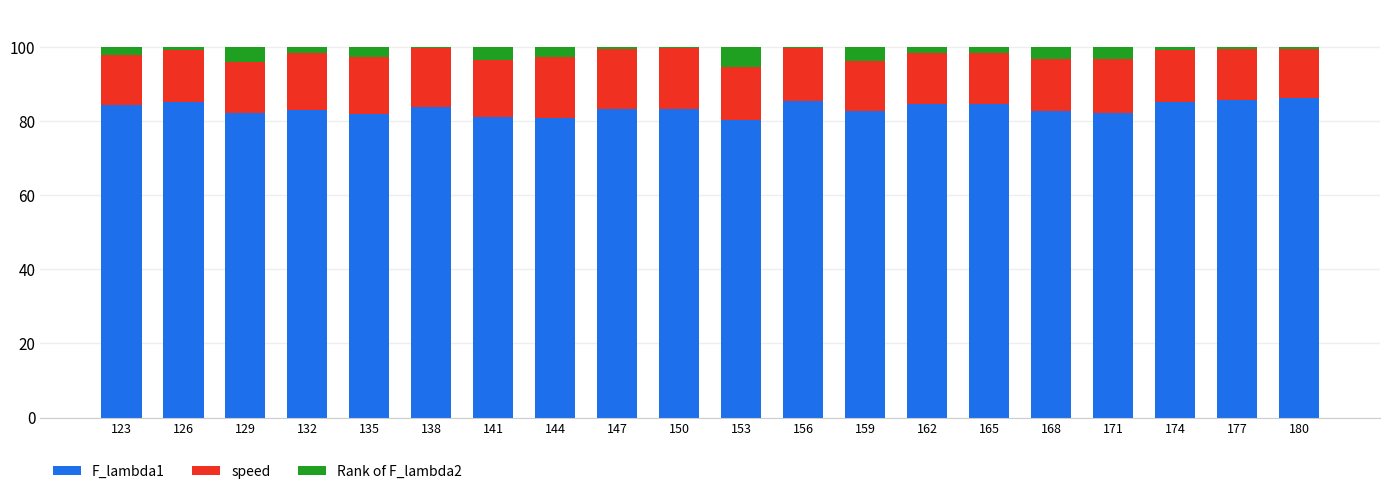

True or false: F_lambda1 has a value of 82.1 at 129.

True